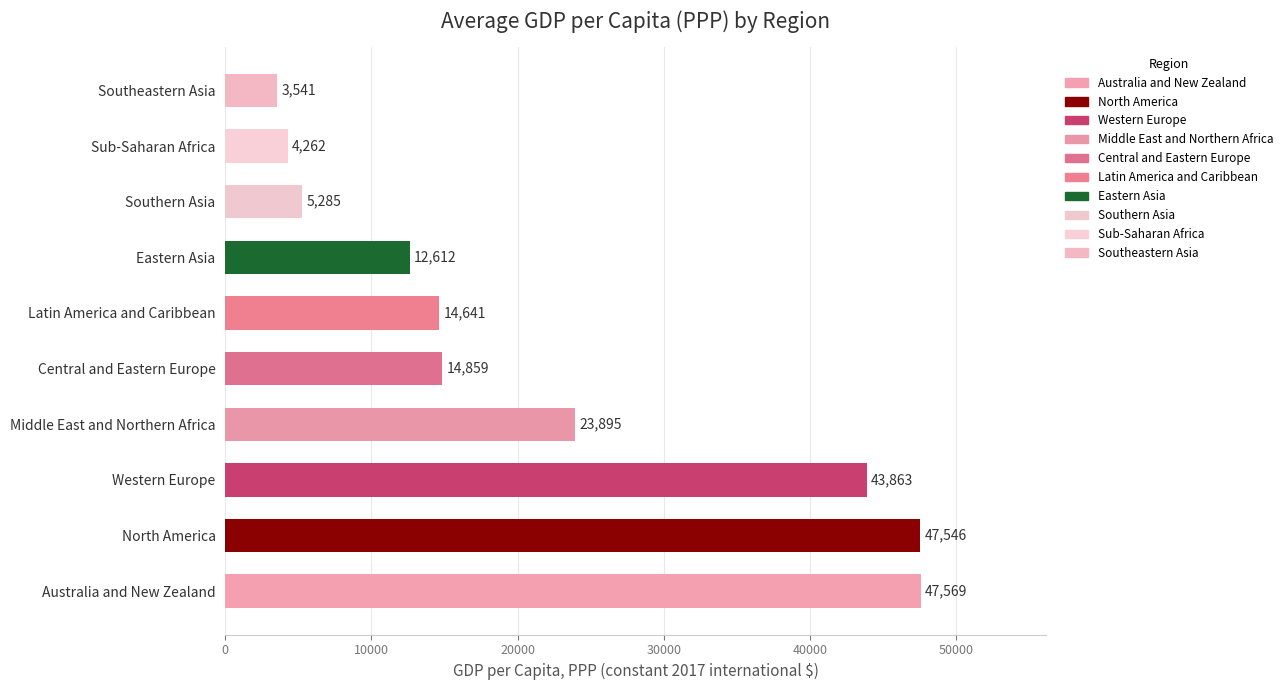

Between Middle East and Northern Africa and Australia and New Zealand, which is larger?

Australia and New Zealand